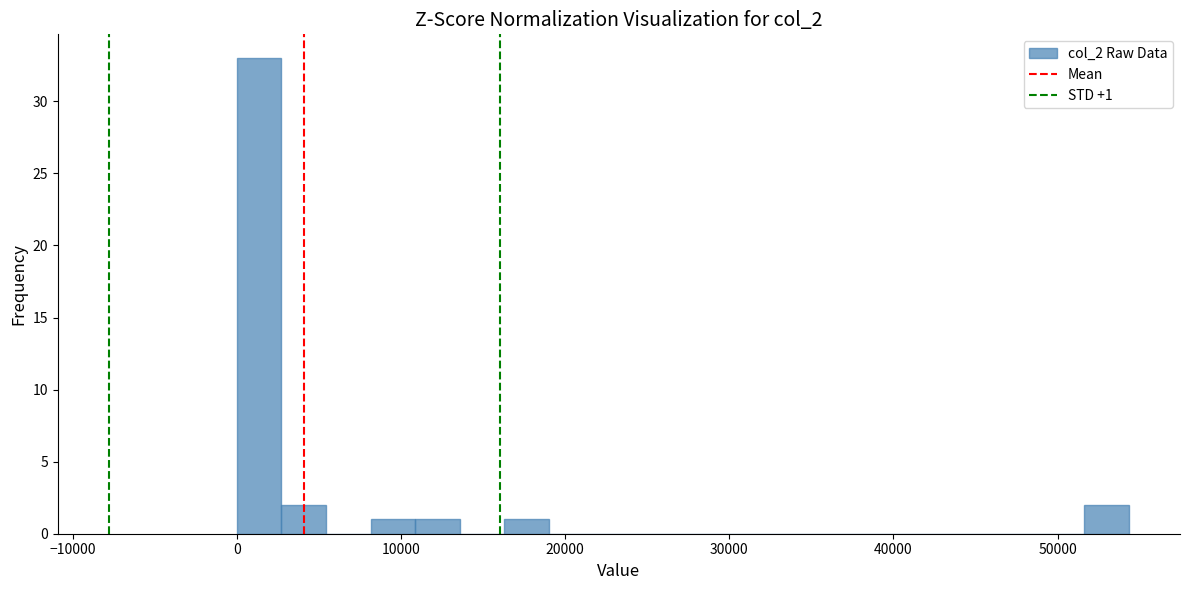

Read against the x-axis, roughly where is the centre of the tallest bar?

1000